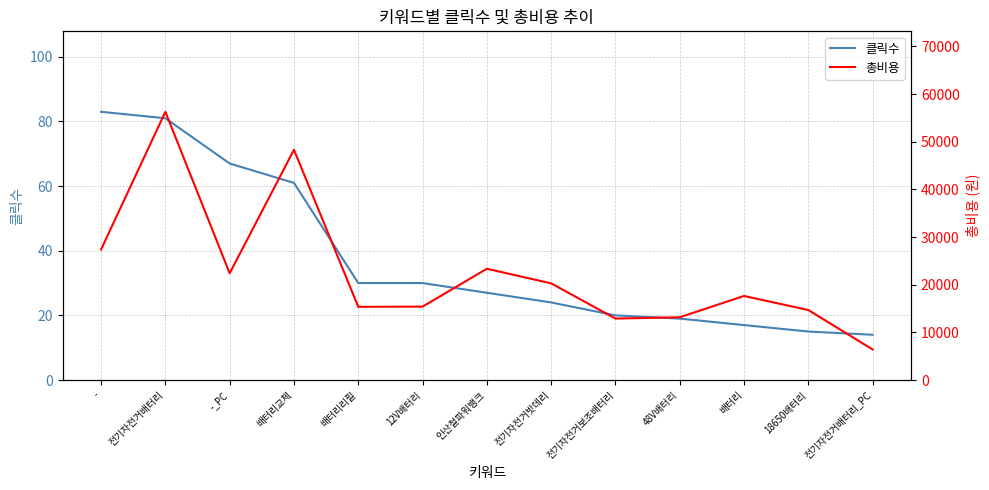

Reading right to left, extract all data points from this chart.

클릭수: 14	15	17	19	20	24	27	30	30	61	67	81	83
총비용: 6413	14685	17633	13167	12892	20284	23342	15400	15356	48312	22396	56276	27401